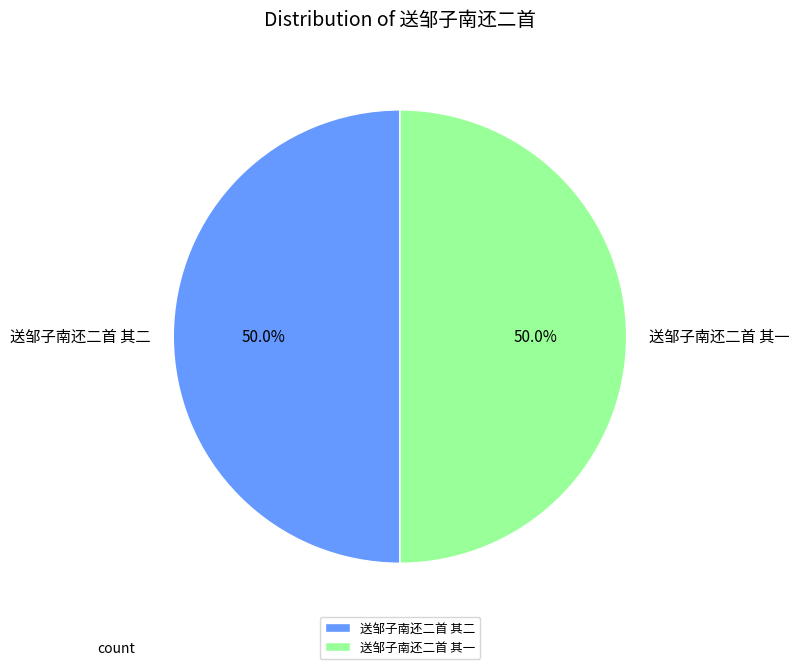

To the nearest percent, what is the combined percentage of 送邹子南还二首 其二 and 送邹子南还二首 其一?

100%